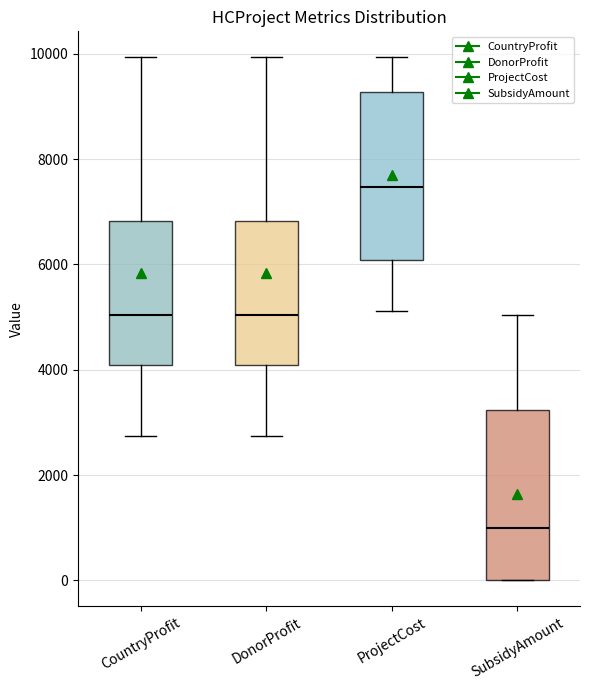

Reading left to right, transcribe this box plot: for each box, give where its median line is, the range the box spans, and where its two whiskers end, as read against the y-axis. The values are not printed on the chart, so give them approximately, as read against the axis.

CountryProfit: median 5000, box 4000 to 6800, whiskers 2800 to 10000
DonorProfit: median 5000, box 4000 to 6800, whiskers 2800 to 10000
ProjectCost: median 7400, box 6000 to 9200, whiskers 5200 to 10000
SubsidyAmount: median 1000, box 0 to 3200, whiskers 0 to 5000